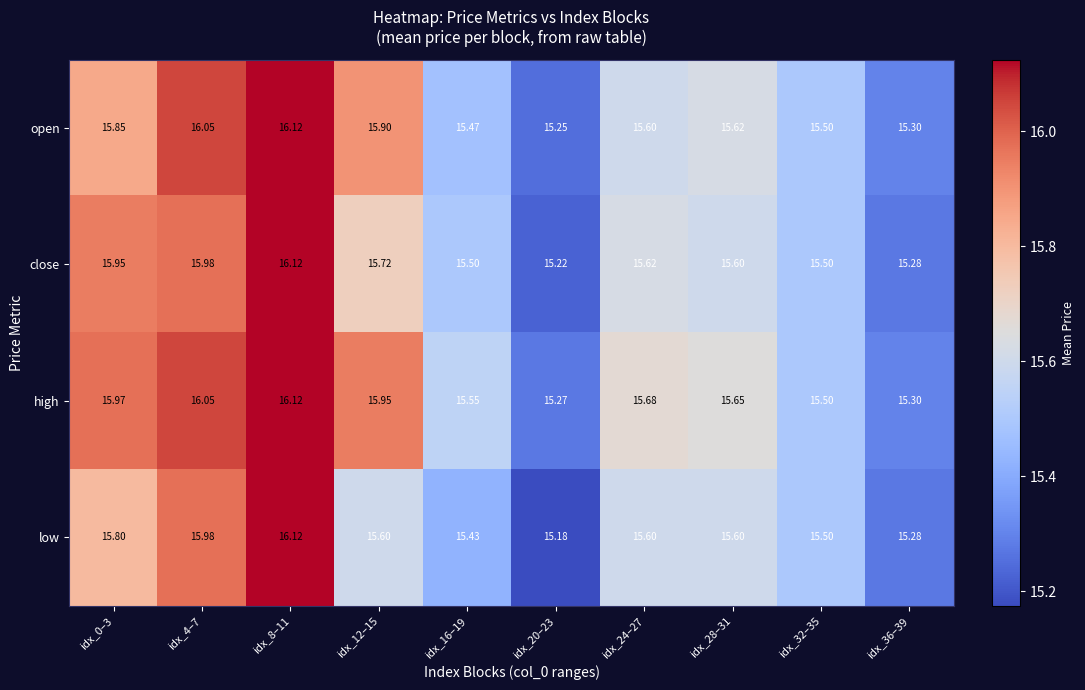

Which series has the widest spread of values?

low